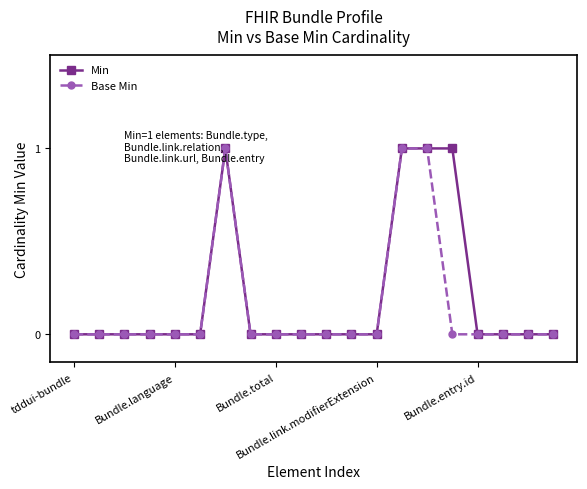

Does the chart have visible grid lines?

No